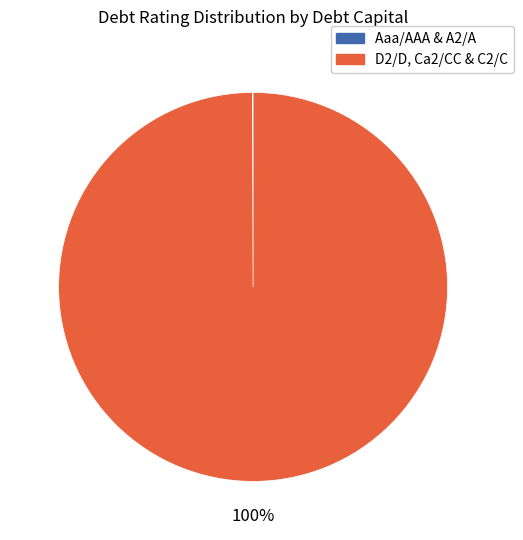

Does any single category account for the majority?

Yes